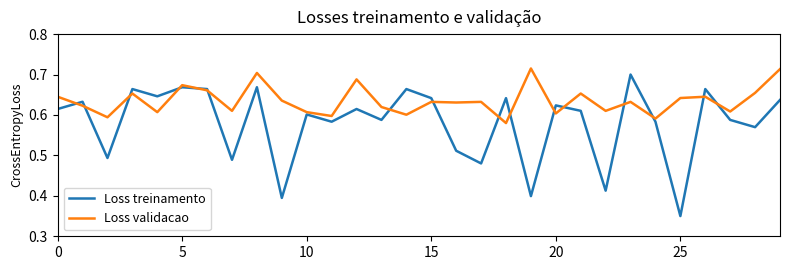

Rank the series by their average value, from highest to lowest.

Loss validacao, Loss treinamento